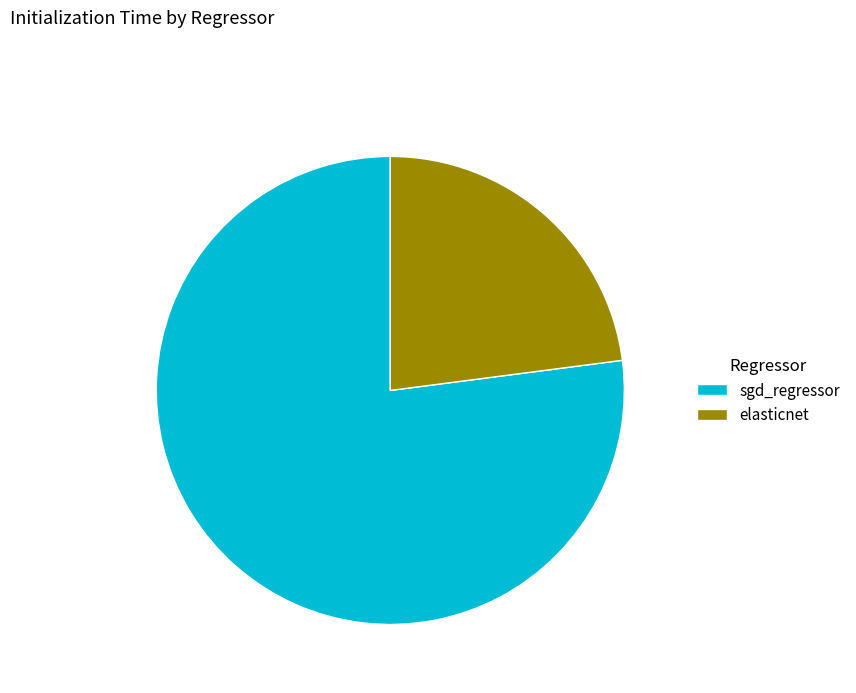

Count the number of slices in the pie.

2